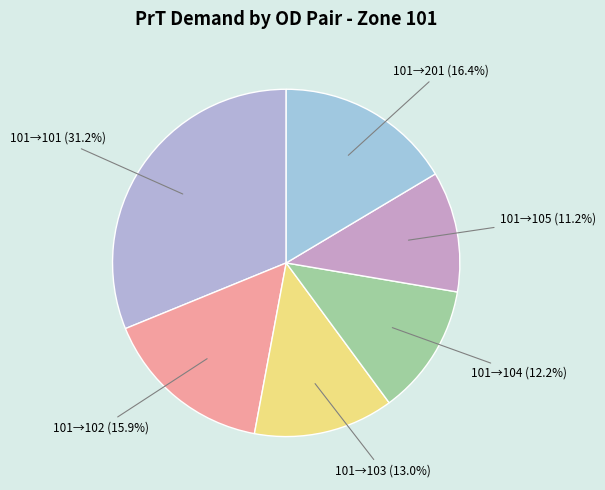

Does any single category account for the majority?

No